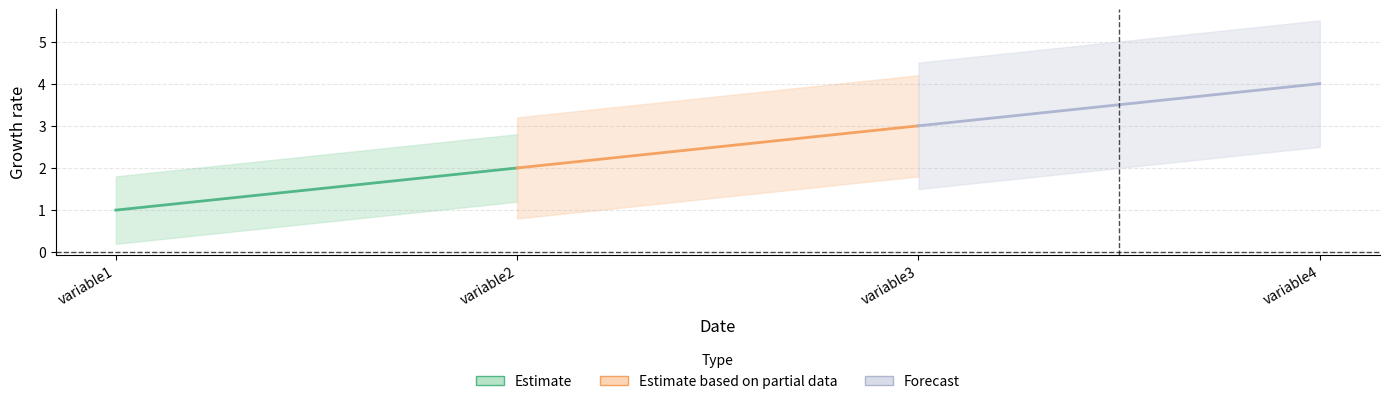

How many data points does each series have?

4